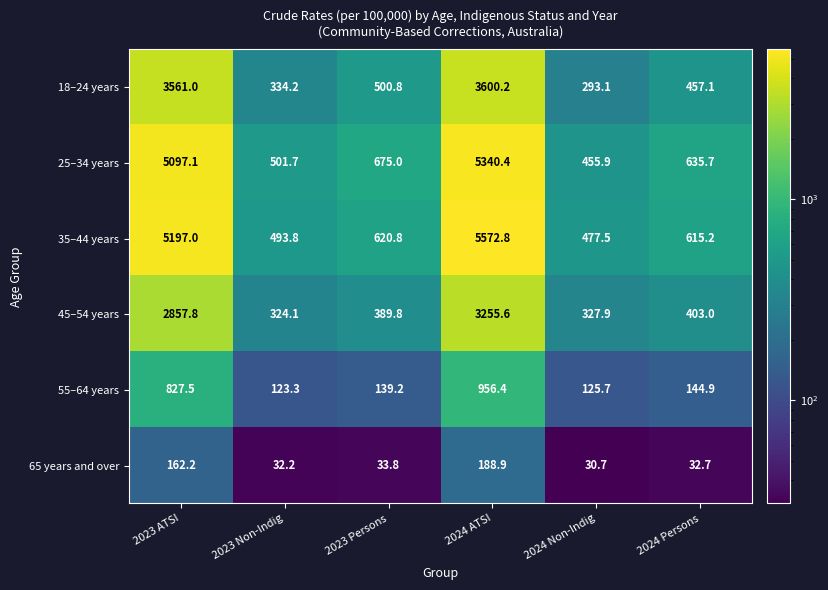

Which series has the largest total across all categories?

35–44 years